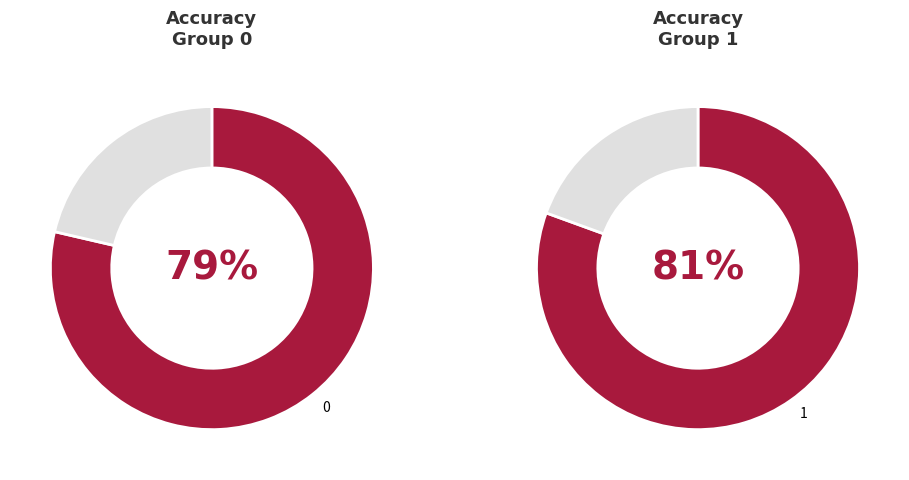

The 0 slice represents 42% of the pie. True or false?

False